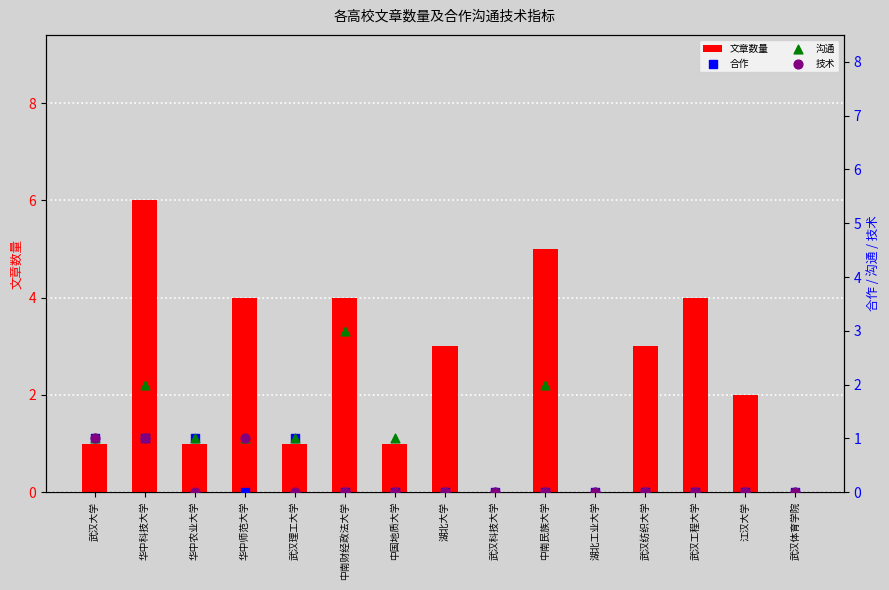

At how many categories does at least one series exceed 4?

2